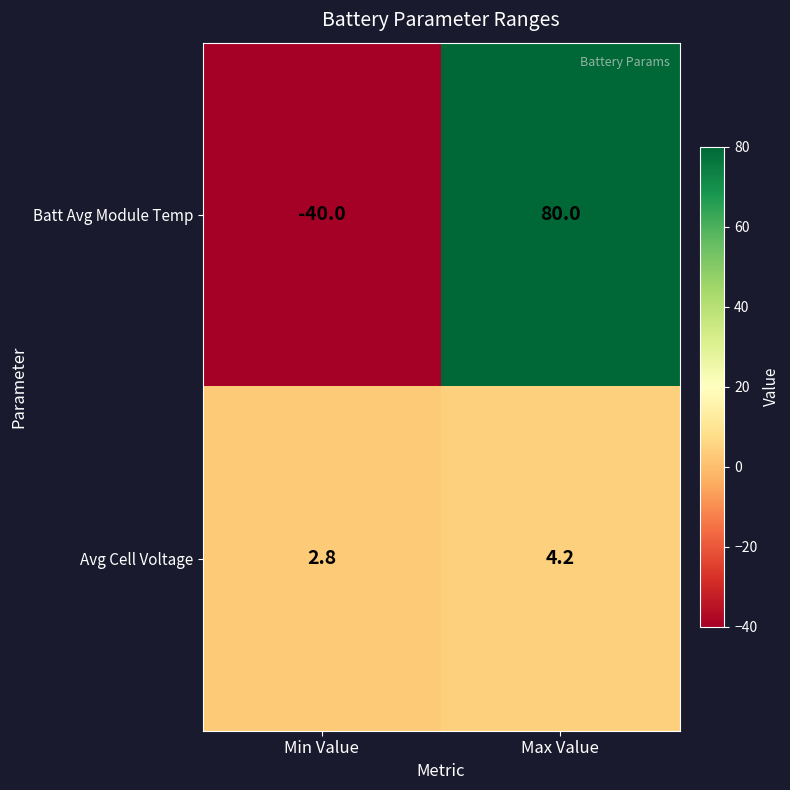

Which series has the largest total across all categories?

Batt Avg Module Temp